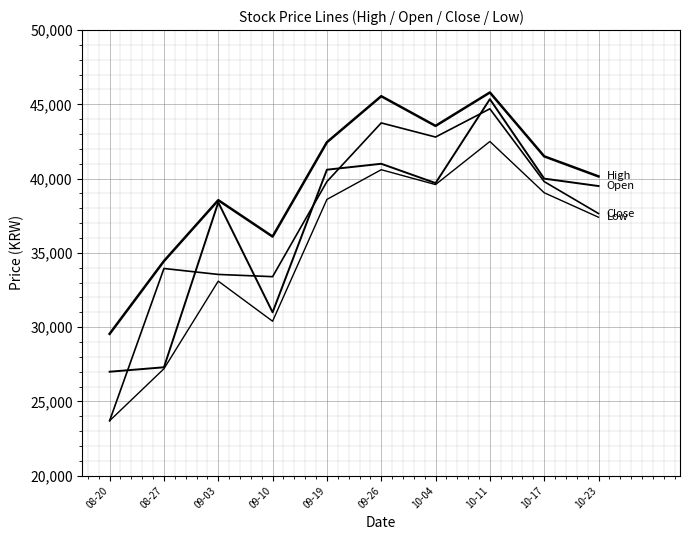

What is the label of the 3rd point from the left?

09-03